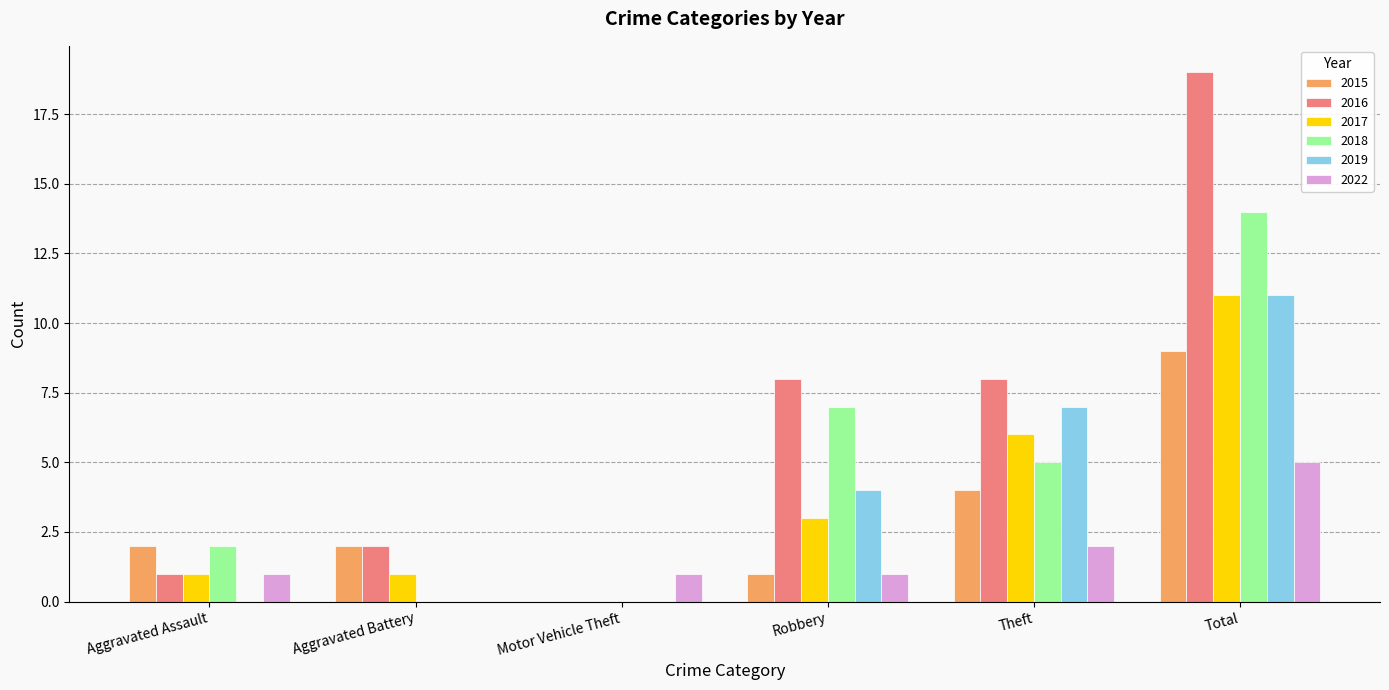

What is the sum of all 2019 values?

22